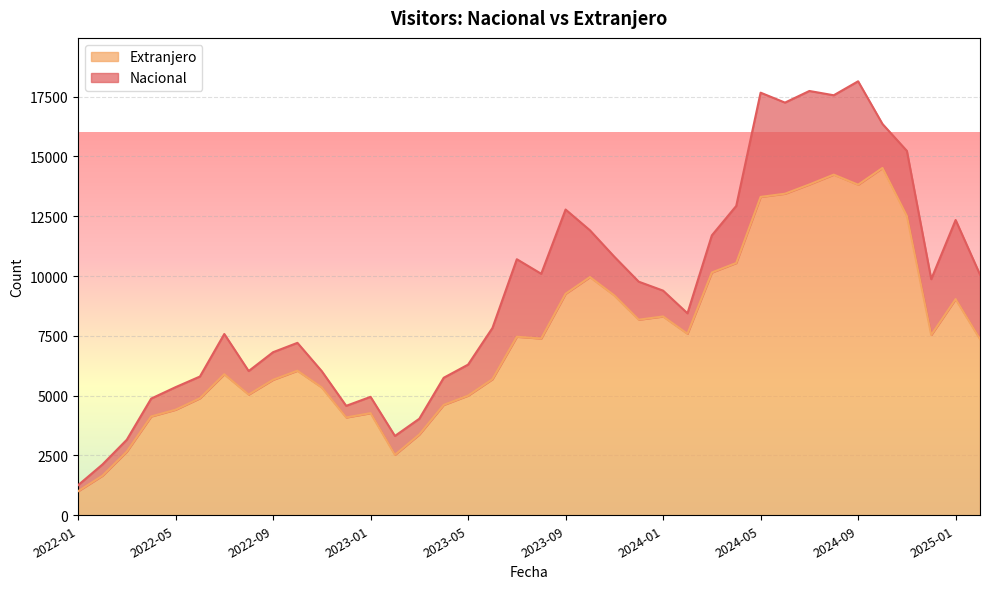

What is the sum of all values?

283940